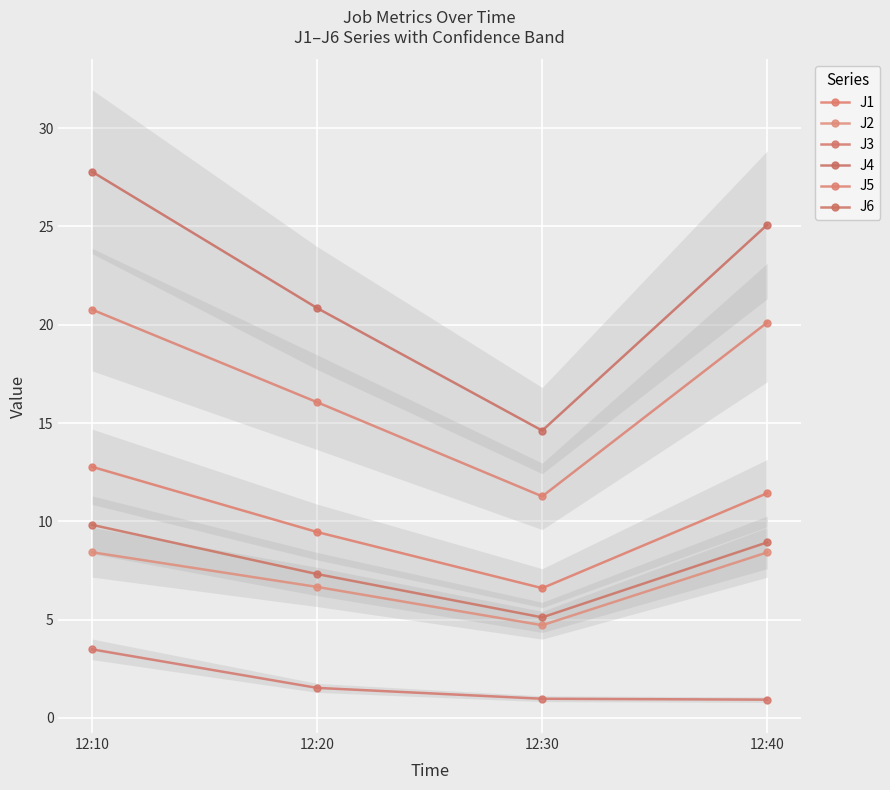

What is the sum of all J1 values?

40.3